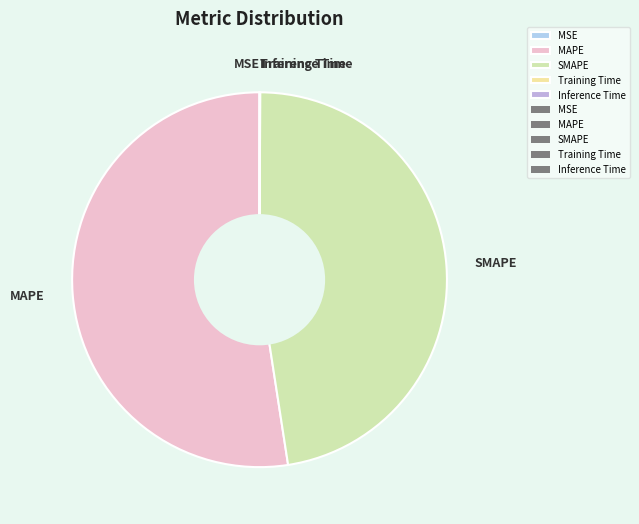

Is there a majority slice in this chart?

Yes